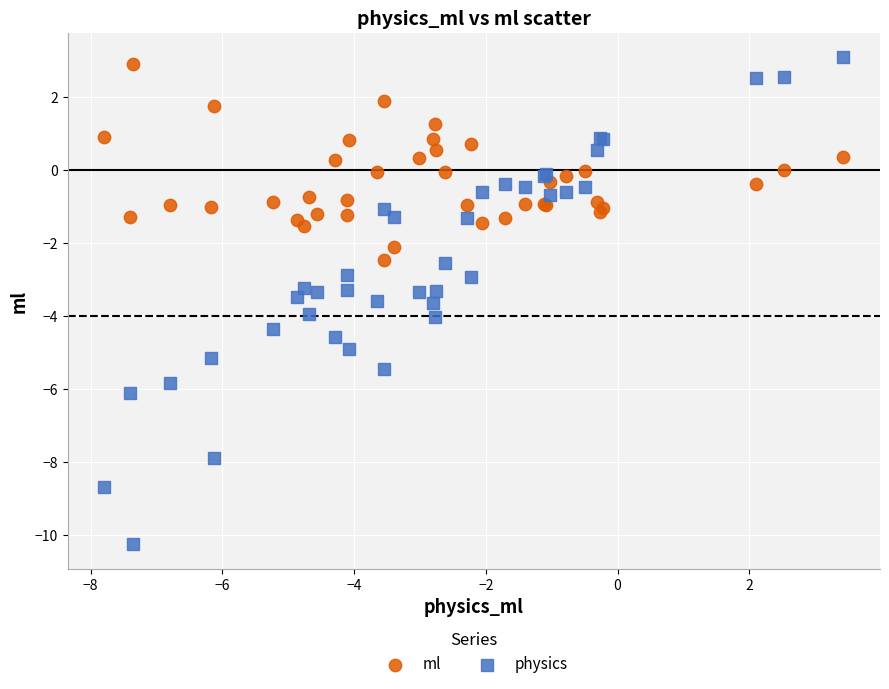

Which series has the widest spread of Y values?

physics